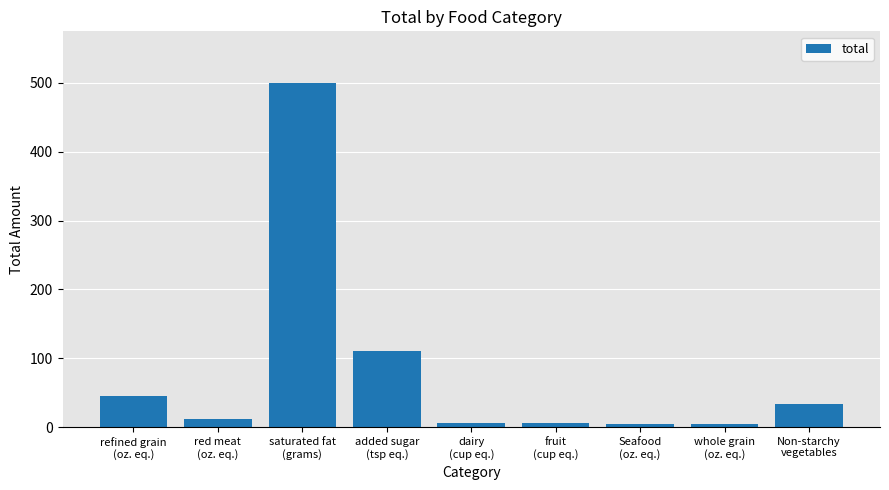

At which label is the value closest to 252?

added sugar
(tsp eq.)